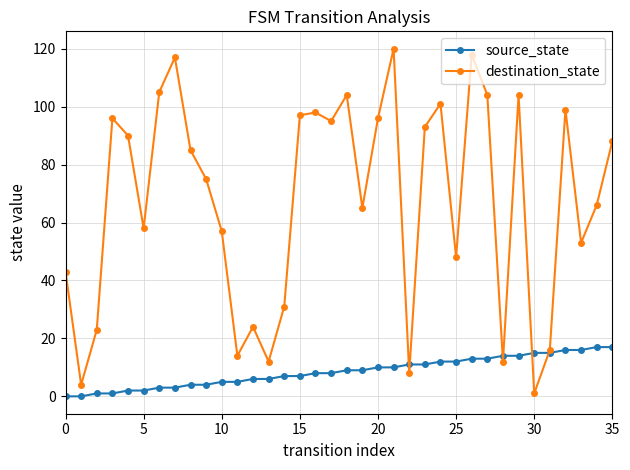

How many interior local peaks does the destination_state series have?

10